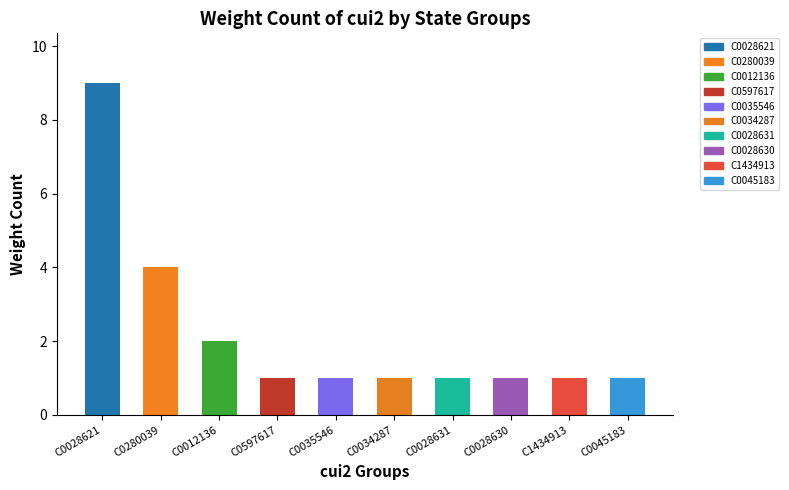

What is the average value?

2